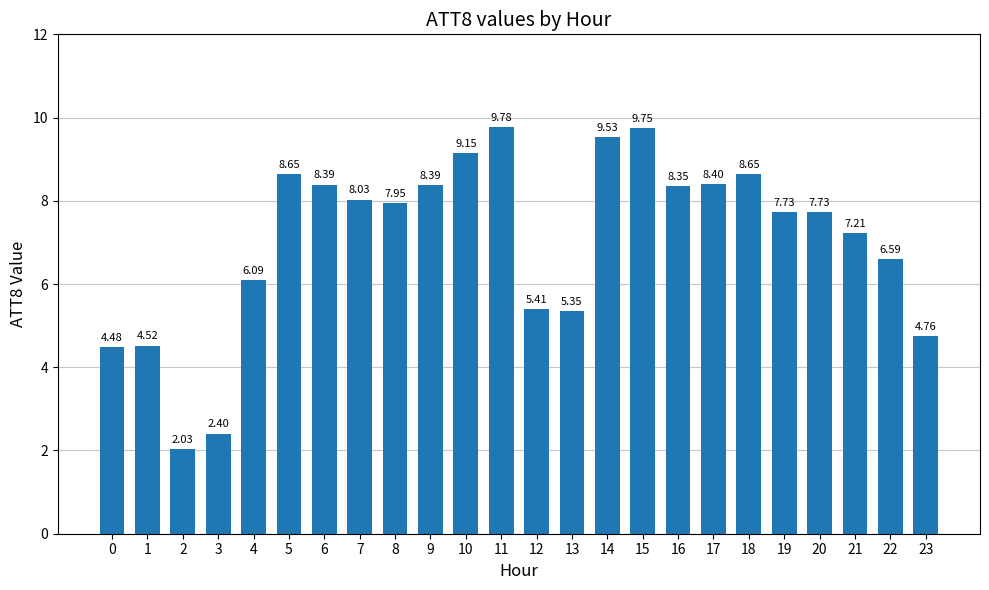

Between 18 and 8, which is larger?

18